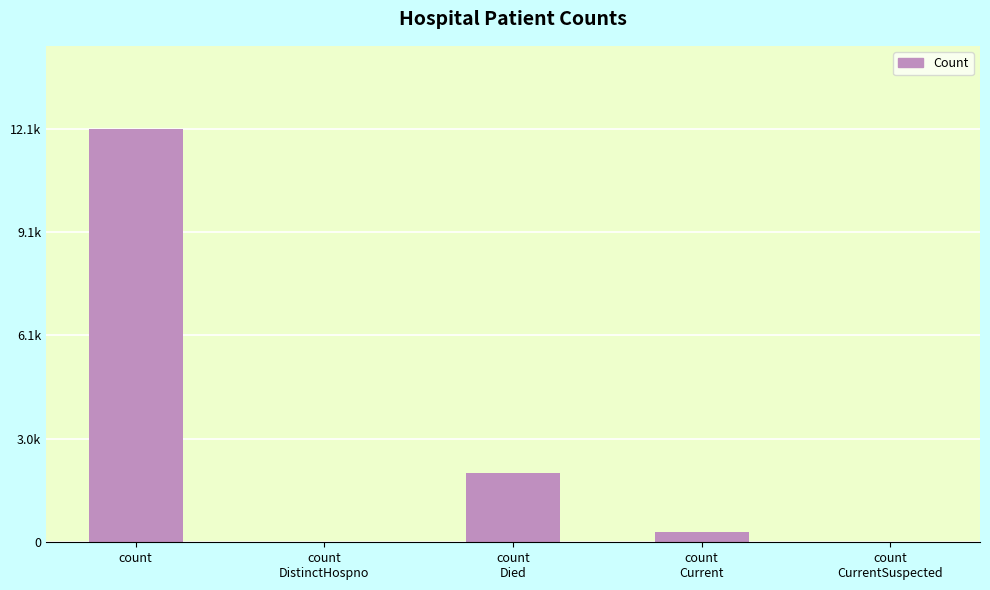

How many values exceed 301?

2